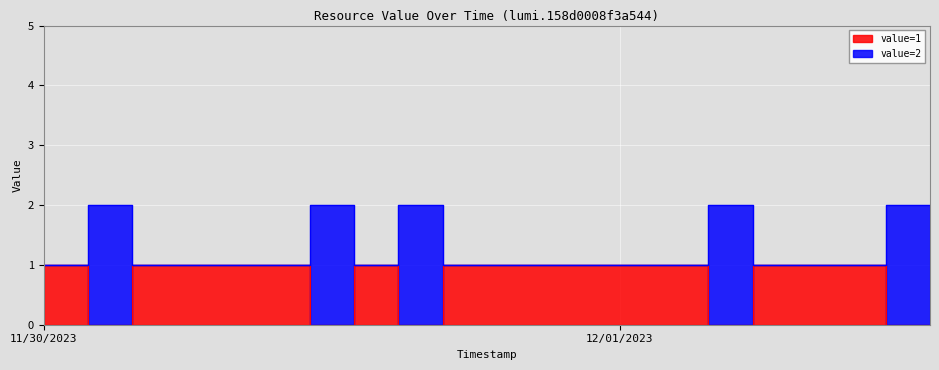

What are all the series names shown in the legend?

value=1, value=2